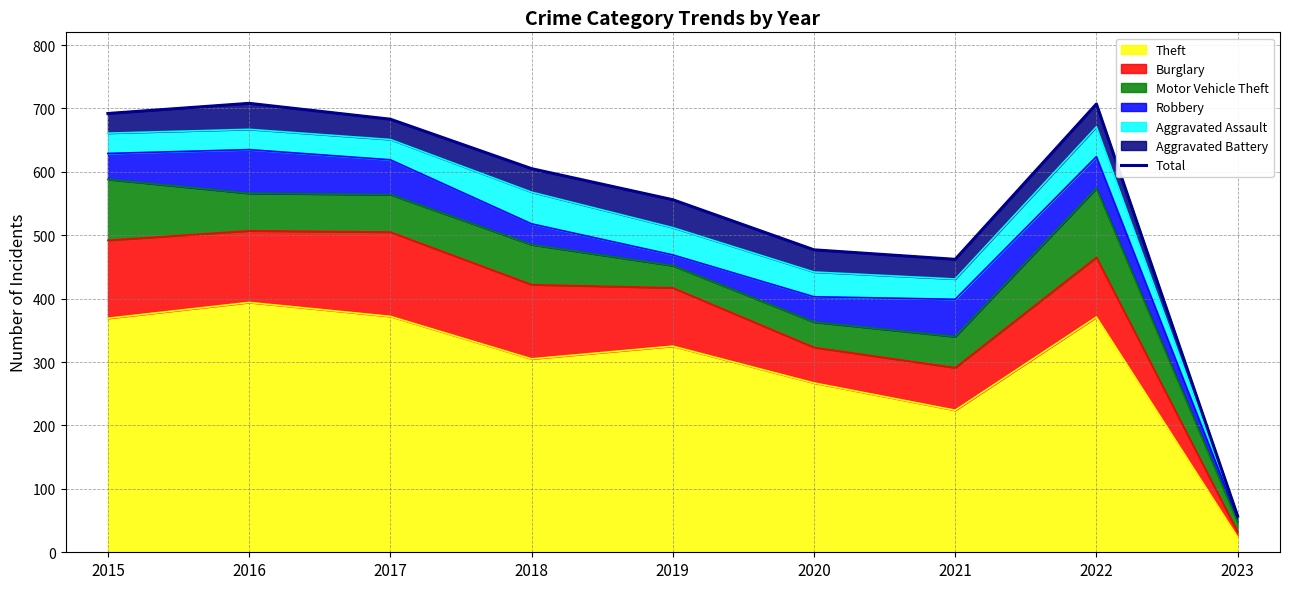

What is the sum of the values at 2017 and 2020?

1160